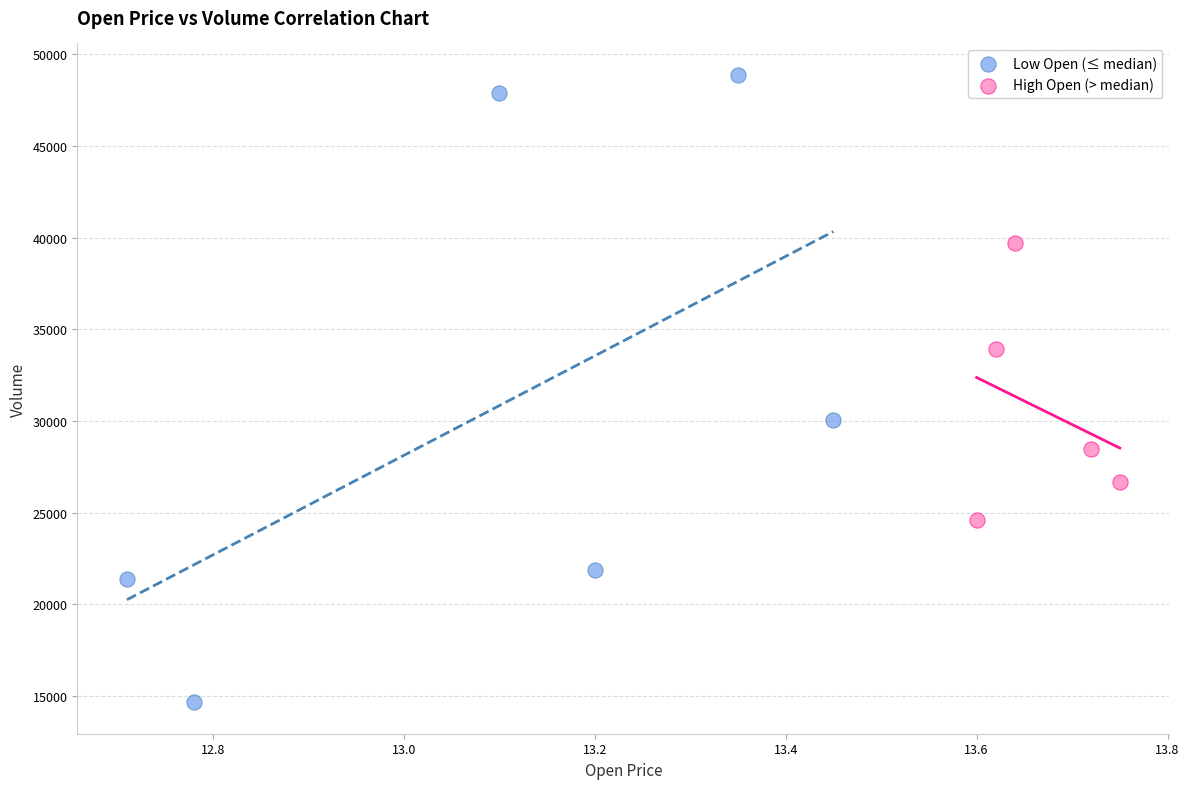

Which series reaches the maximum Y coordinate?

Low Open (≤ median)